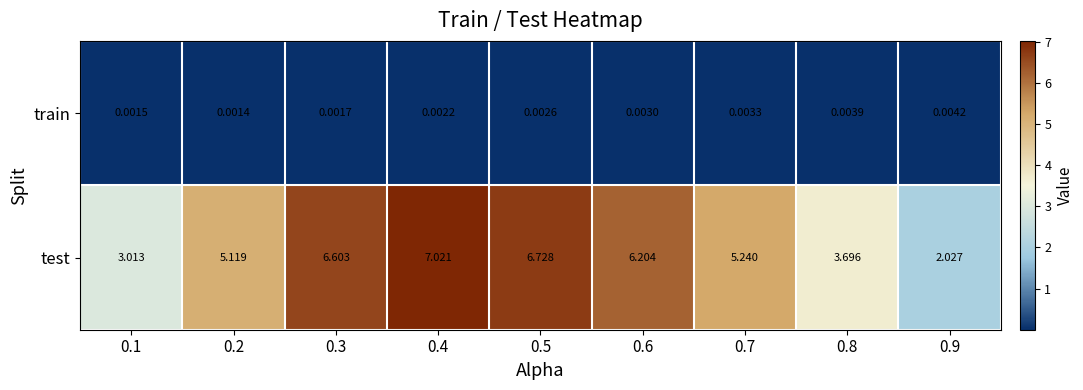

At 0.9, list the series in order from largest to smallest.

test, train